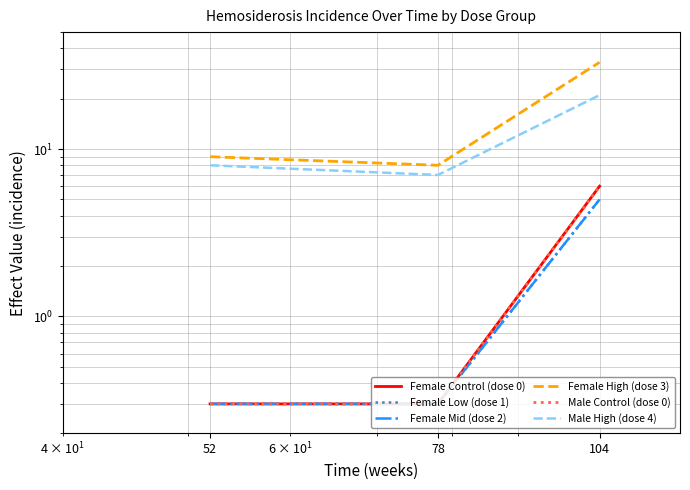

Reading left to right, extract all data points from this chart.

Female Control (dose 0): 0.3	0.3	6.0
Female Low (dose 1): 0.3	0.3	5.0
Female Mid (dose 2): 0.3	0.3	5.0
Female High (dose 3): 9.0	8.0	33.0
Male Control (dose 0): 0.3	0.3	6.0
Male High (dose 4): 8.0	7.0	21.0